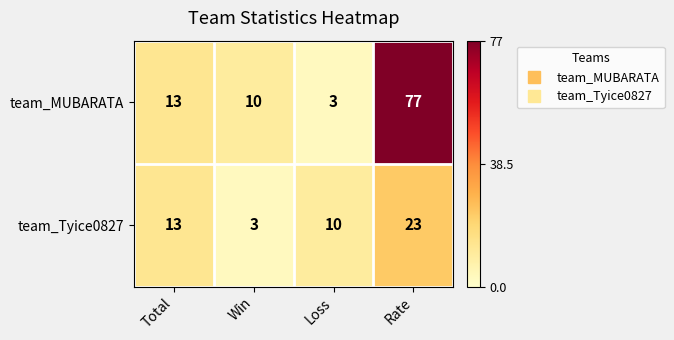

What is the spread (max minus min) of values at Loss?

7